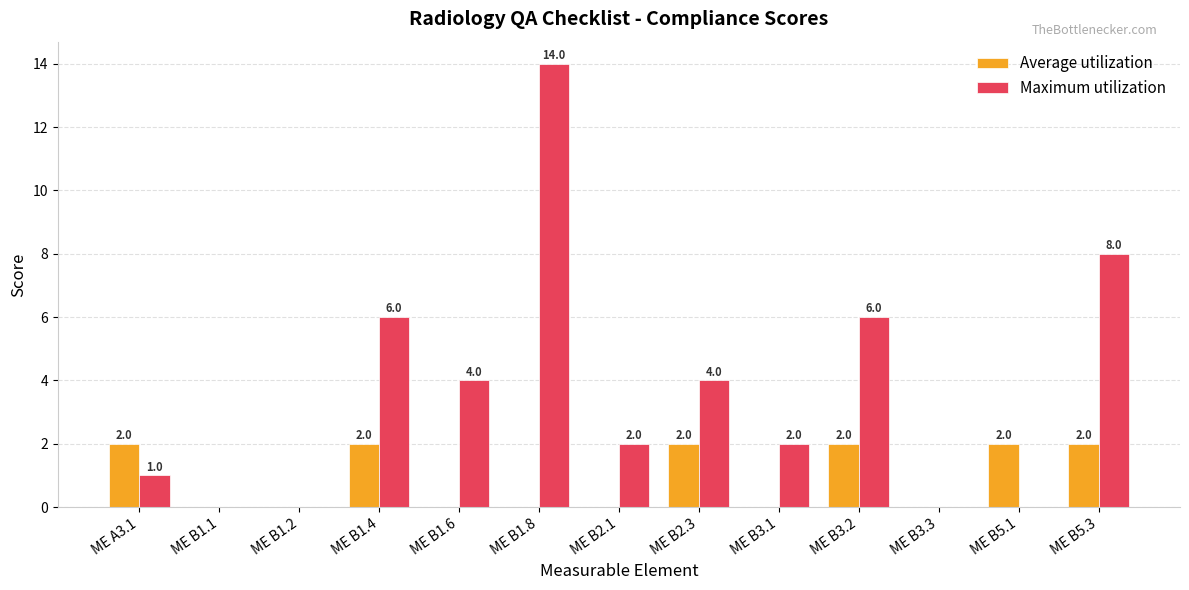

Which series has the largest total across all categories?

Maximum utilization